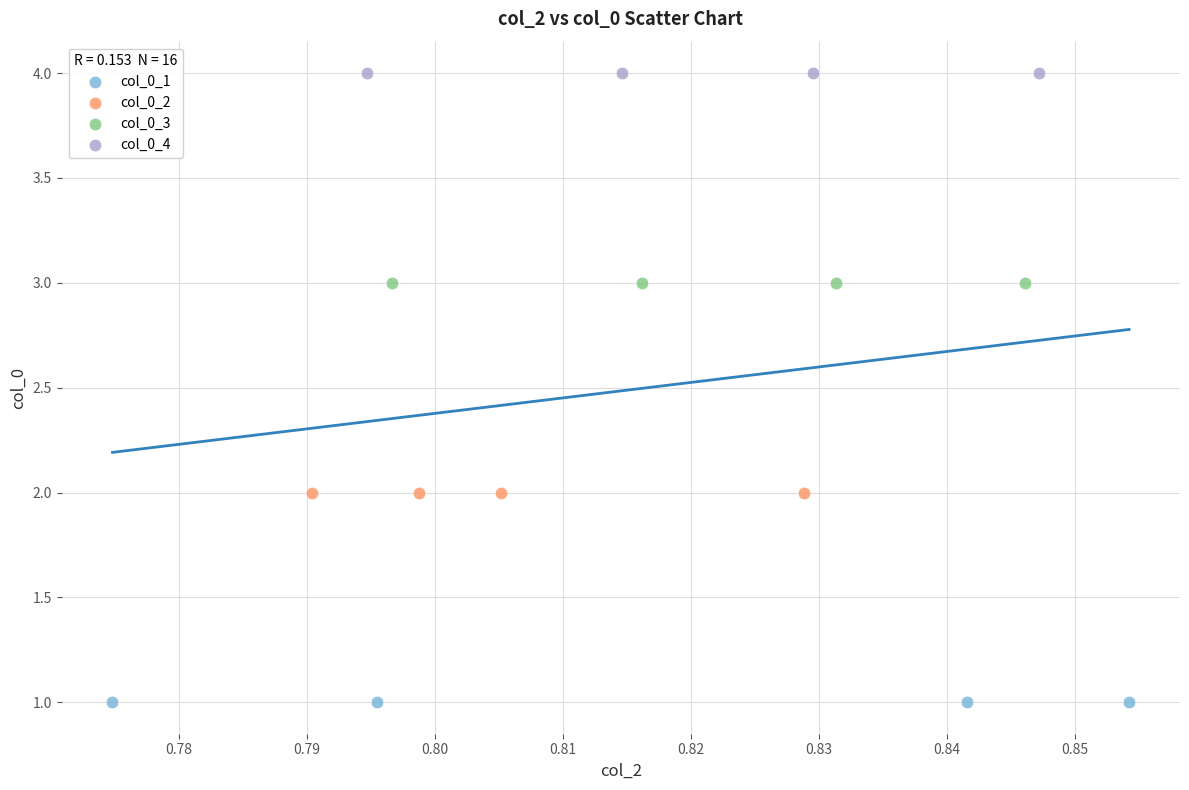

Which series reaches the minimum Y coordinate?

col_0_1